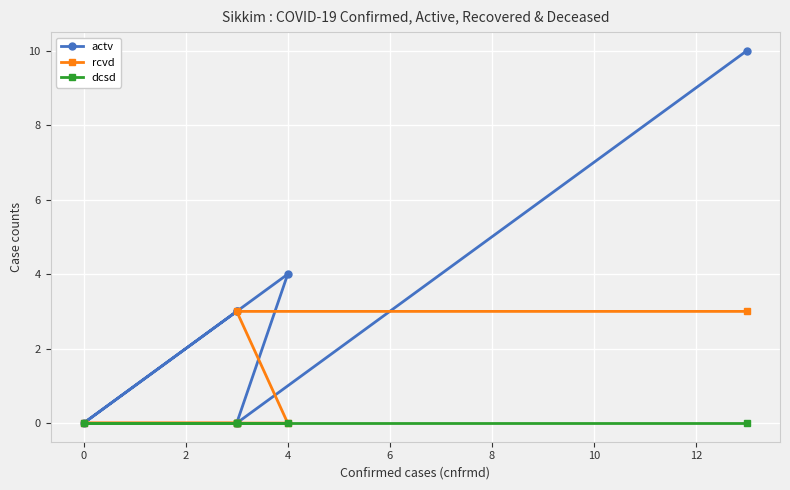

The rcvd series shows 2 at 2. True or false?

False